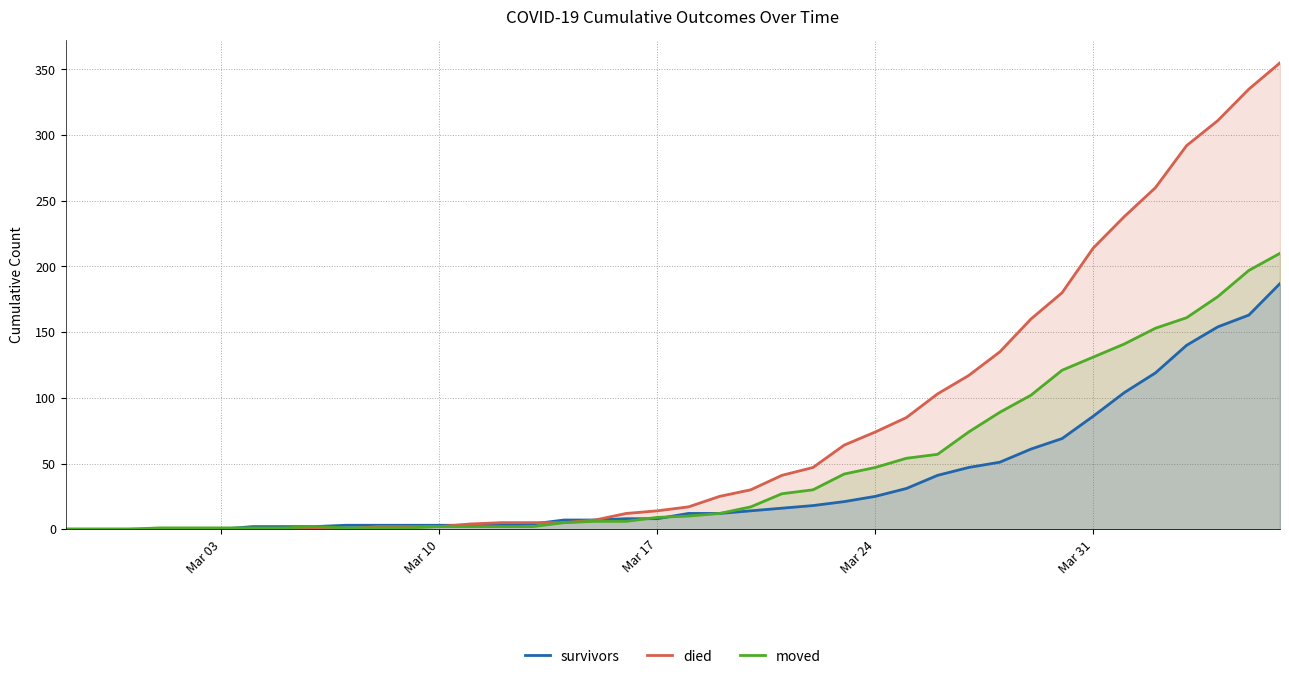

List the series in order of their overall mean, lowest first.

survivors, moved, died